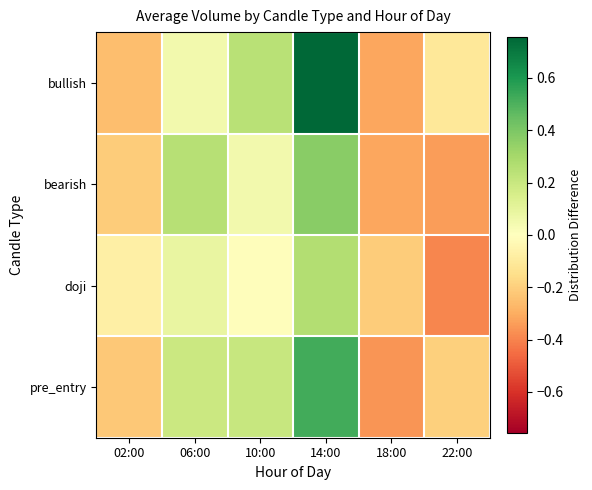

Reading left to right, list all the values displayed in this chart.

bullish: 02:00=-0.3	06:00=0.0	10:00=0.2	14:00=0.8	18:00=-0.3	22:00=-0.1
bearish: 02:00=-0.2	06:00=0.3	10:00=0.1	14:00=0.4	18:00=-0.3	22:00=-0.3
doji: 02:00=-0.1	06:00=0.1	10:00=-0.0	14:00=0.3	18:00=-0.2	22:00=-0.4
pre_entry: 02:00=-0.2	06:00=0.2	10:00=0.2	14:00=0.5	18:00=-0.4	22:00=-0.2